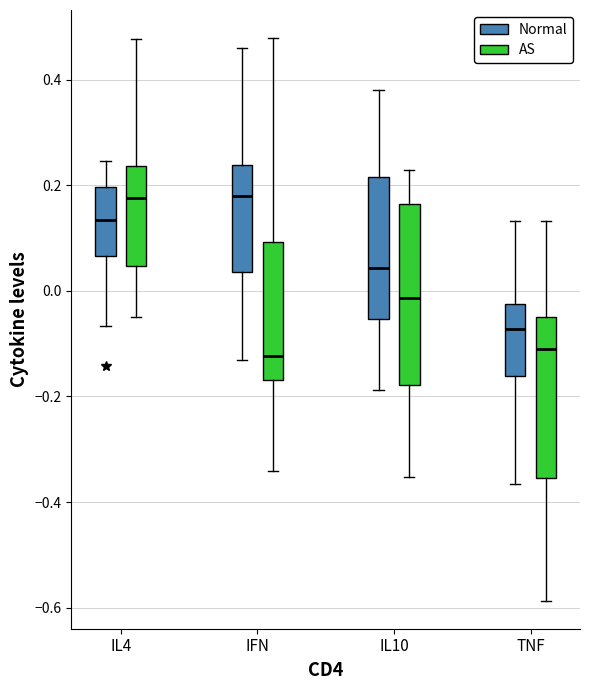

Reading left to right, read every box against the y-axis: the position of its median line, the range the box covers, and the ends of its whiskers. The values are not printed on the chart, so give them approximately, as read against the axis.

IL4 (Normal): median 0.14, box 0.06 to 0.20, whiskers -0.06 to 0.24
IL4 (AS): median 0.18, box 0.04 to 0.24, whiskers -0.06 to 0.48
IFN (Normal): median 0.18, box 0.04 to 0.24, whiskers -0.14 to 0.46
IFN (AS): median -0.12, box -0.16 to 0.10, whiskers -0.34 to 0.48
IL10 (Normal): median 0.04, box -0.06 to 0.22, whiskers -0.18 to 0.38
IL10 (AS): median -0.02, box -0.18 to 0.16, whiskers -0.36 to 0.22
TNF (Normal): median -0.08, box -0.16 to -0.02, whiskers -0.36 to 0.14
TNF (AS): median -0.12, box -0.36 to -0.04, whiskers -0.58 to 0.14